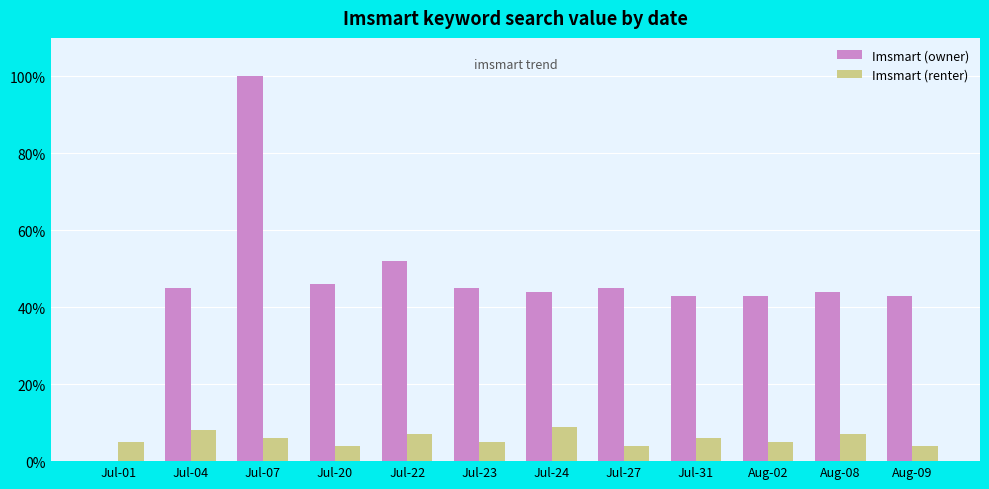

What is the sum of the Imsmart (renter) values at Jul-23 and Aug-02?

10